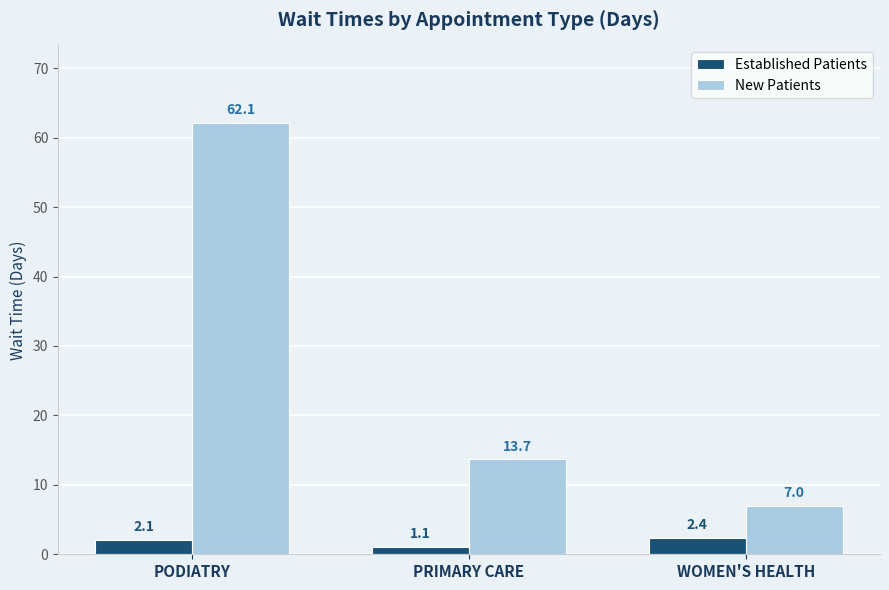

List the series in order of their peak value, highest first.

New Patients, Established Patients